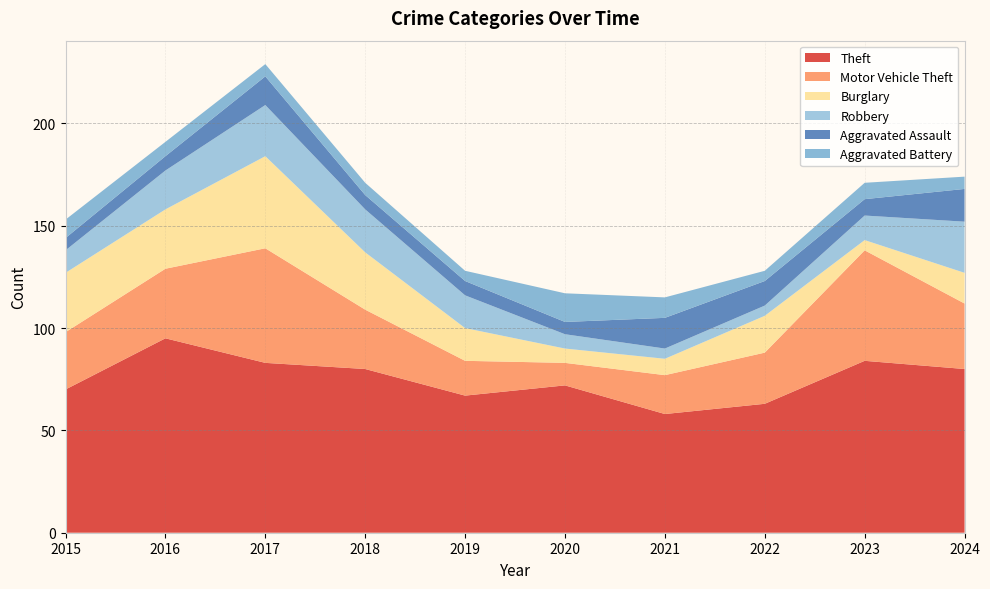

Reading right to left, extract all data points from this chart.

Theft: 80	84	63	58	72	67	80	83	95	70
Motor Vehicle Theft: 32	54	25	19	11	17	29	56	34	28
Burglary: 15	5	18	8	7	16	28	45	29	29
Robbery: 25	12	5	5	7	16	21	25	19	11
Aggravated Assault: 16	8	12	15	6	7	7	14	7	6
Aggravated Battery: 6	8	5	10	14	5	6	6	7	9